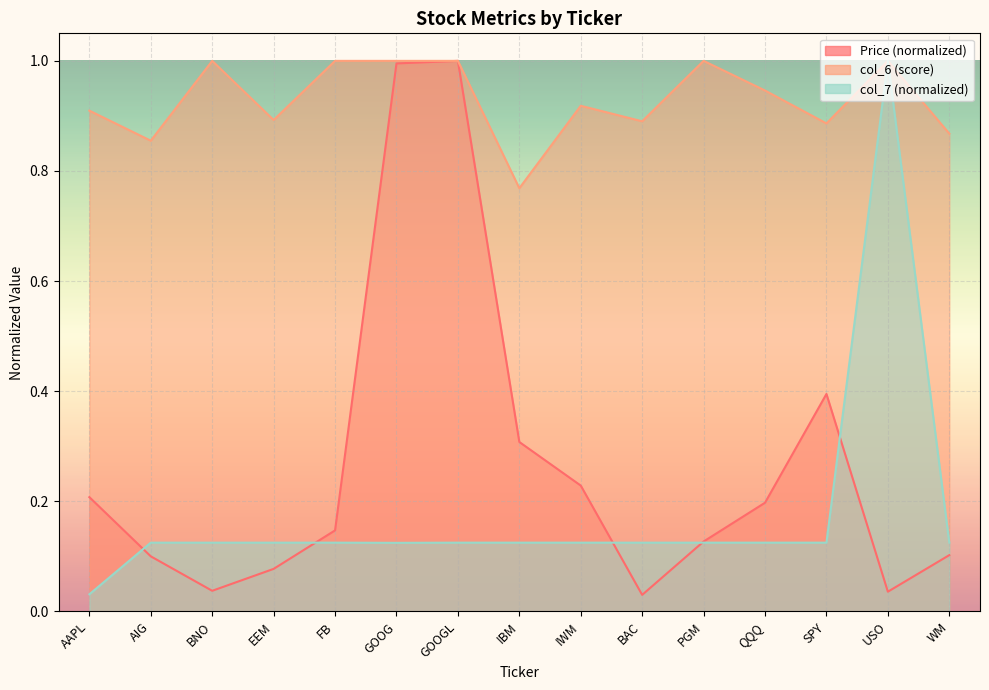

What is the difference between the maximum and minimum values in the Price series?

1.0